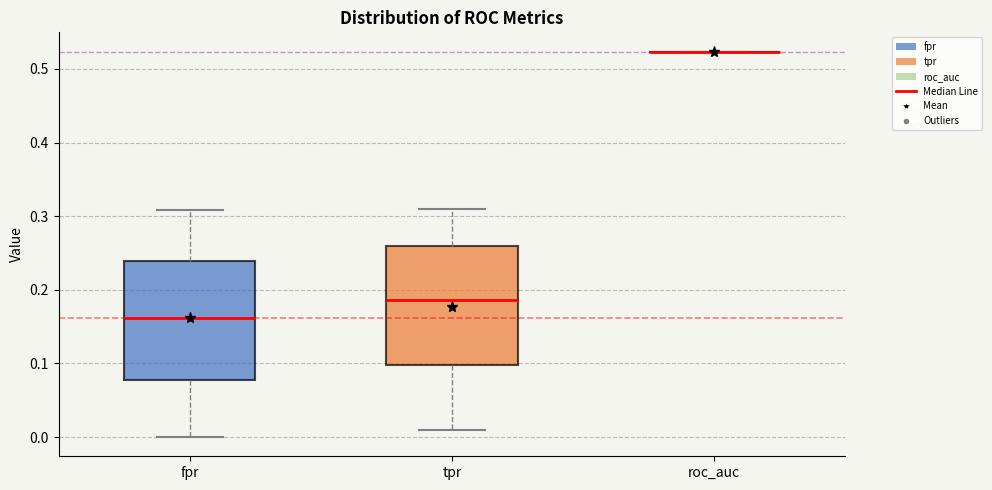

Reading left to right, transcribe this box plot: for each box, give where its median line is, the range the box spans, and where its two whiskers end, as read against the y-axis. The values are not printed on the chart, so give them approximately, as read against the axis.

fpr: median 0.16, box 0.08 to 0.24, whiskers 0.00 to 0.31
tpr: median 0.19, box 0.10 to 0.26, whiskers 0.01 to 0.31
roc_auc: box collapsed to a line at 0.52, whiskers 0.52 to 0.52